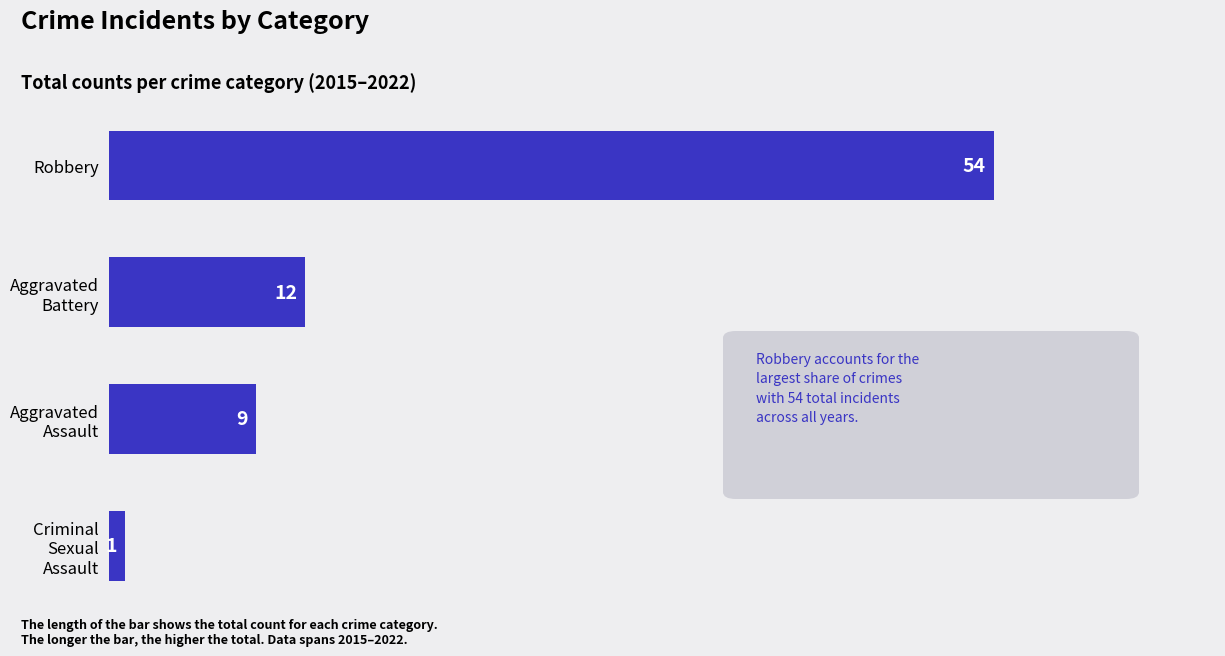

How many categories are shown in the chart?

4